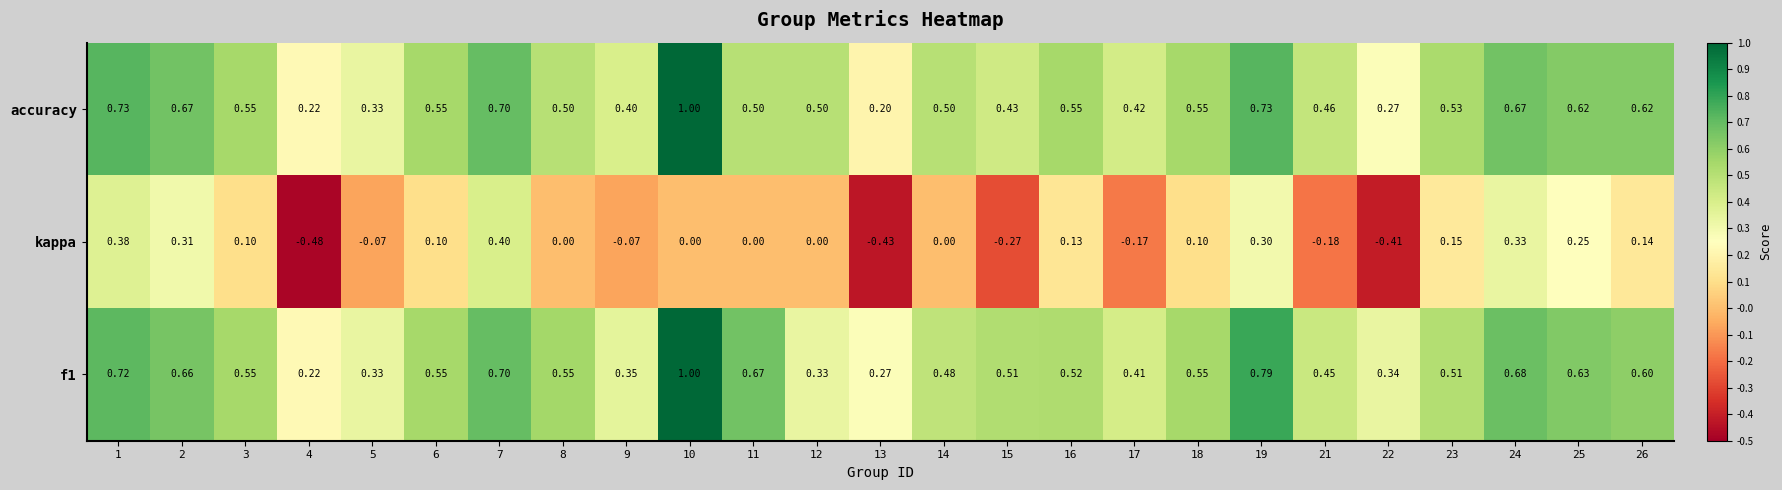

Is the value of kappa at 21 greater than the value of accuracy at 10?

No